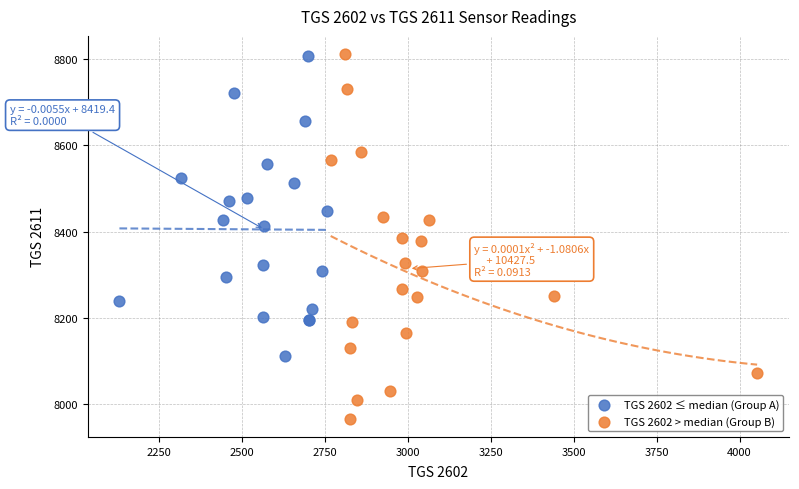

Which series has the widest spread of Y values?

TGS 2602 > median (Group B)